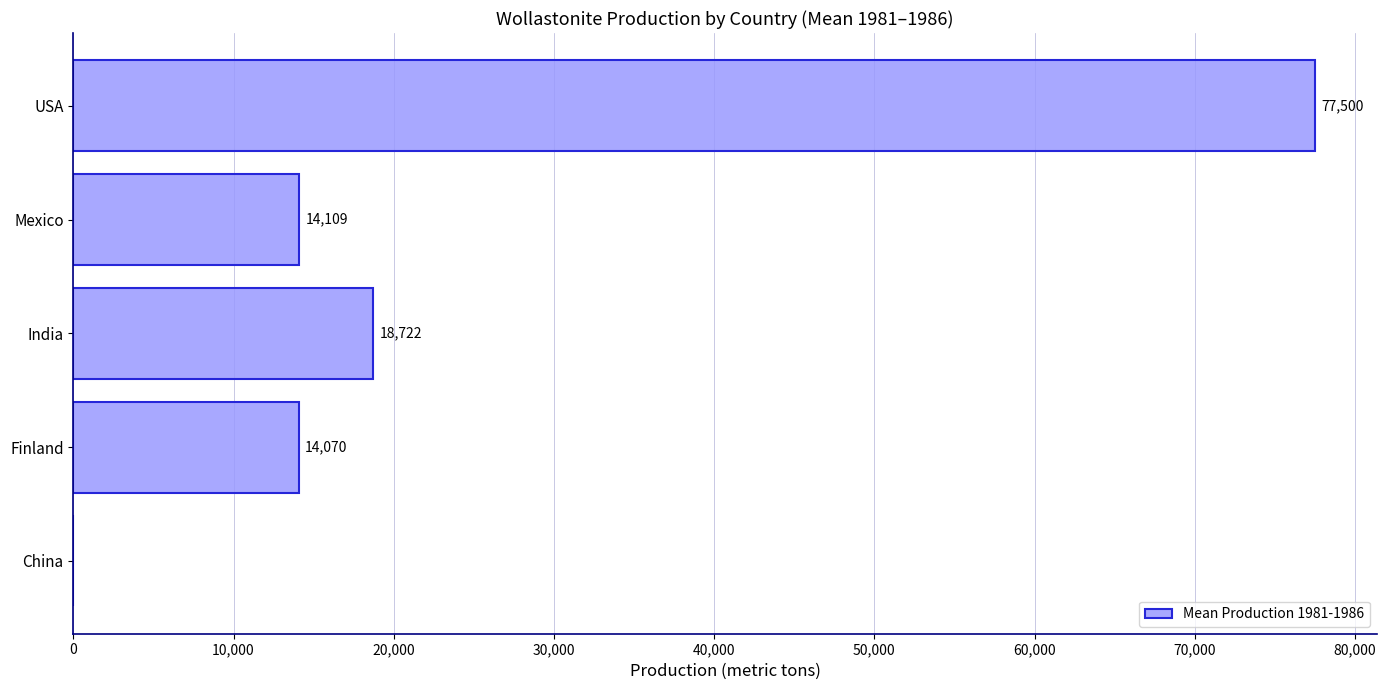

What is the ratio of the value at Mexico to the value at Finland?

1.0